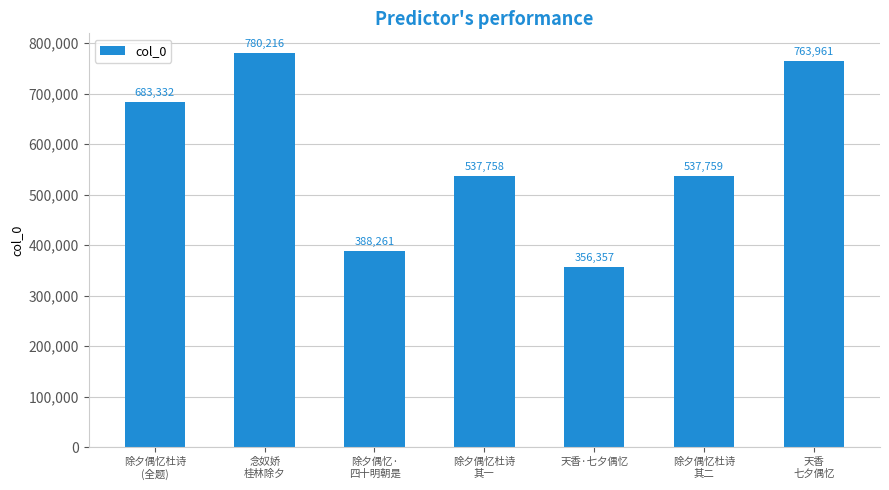

Count the number of data series in this chart.

1